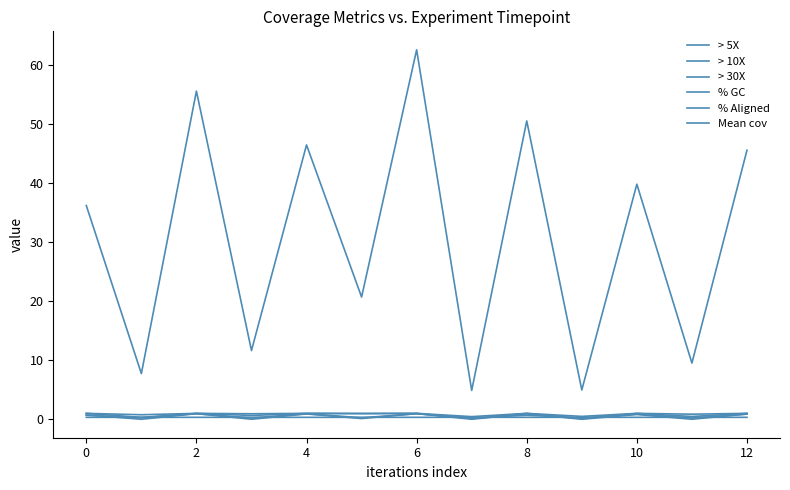

True or false: > 5X and > 10X intersect in this chart.

False